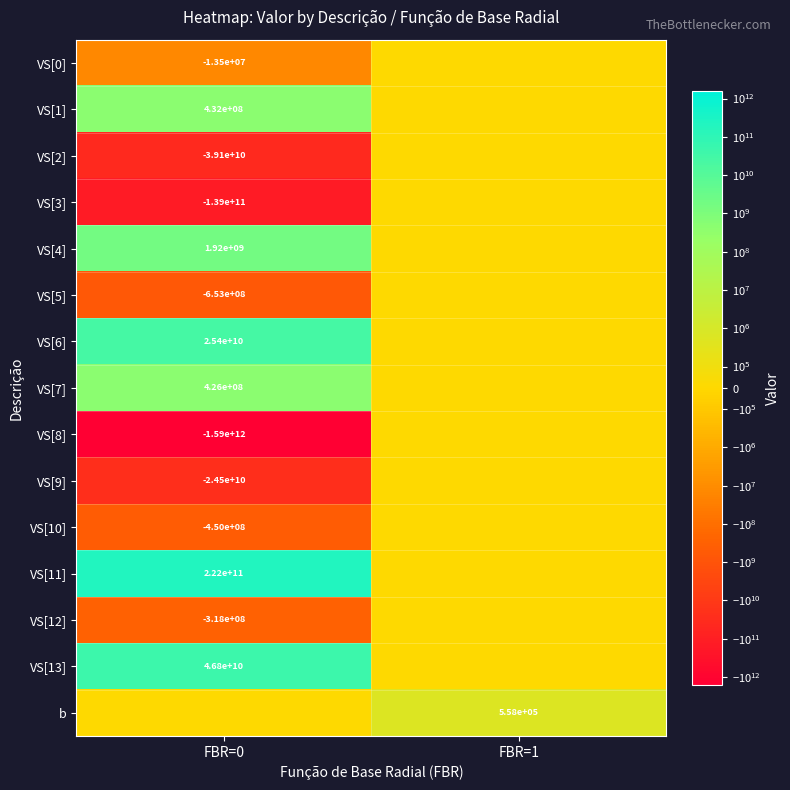

The VS[3] series shows -241987255192 at FBR=0. True or false?

False